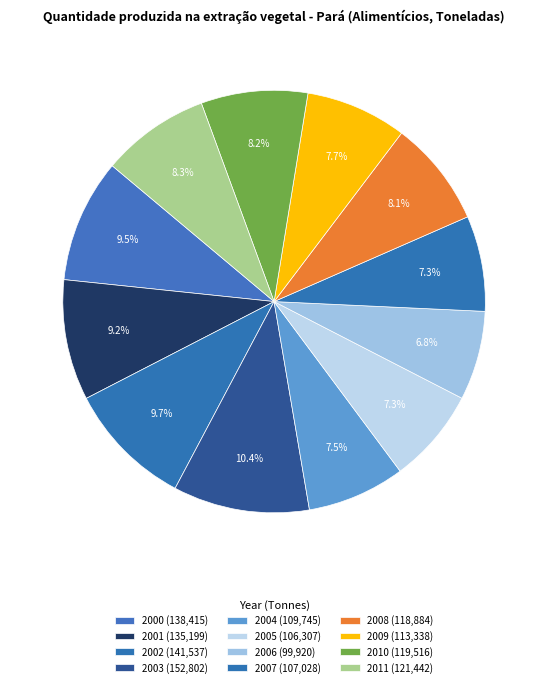

What is the ratio of the value at 2001 to the value at 2003?

0.9